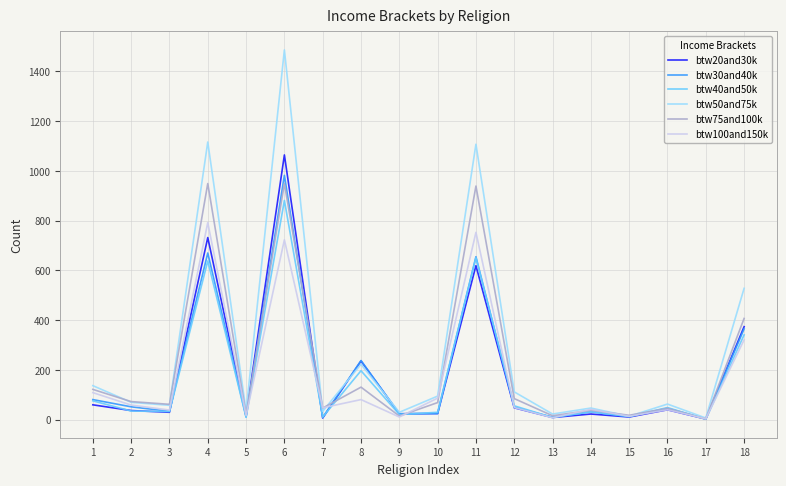

Which series has the largest range (max minus min)?

btw50and75k